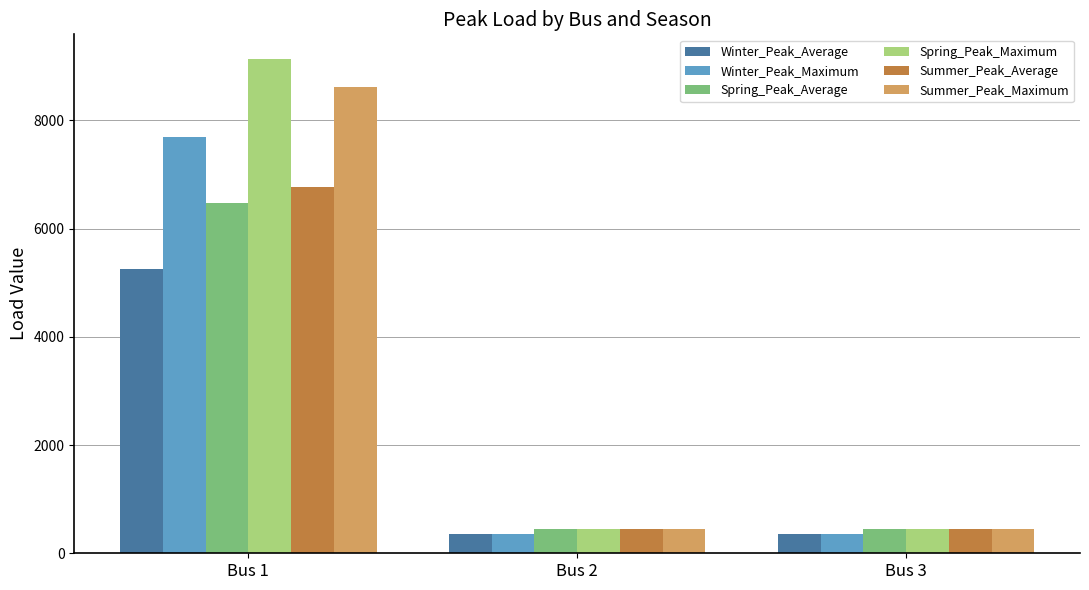

What is the minimum value shown in the chart?

348.3